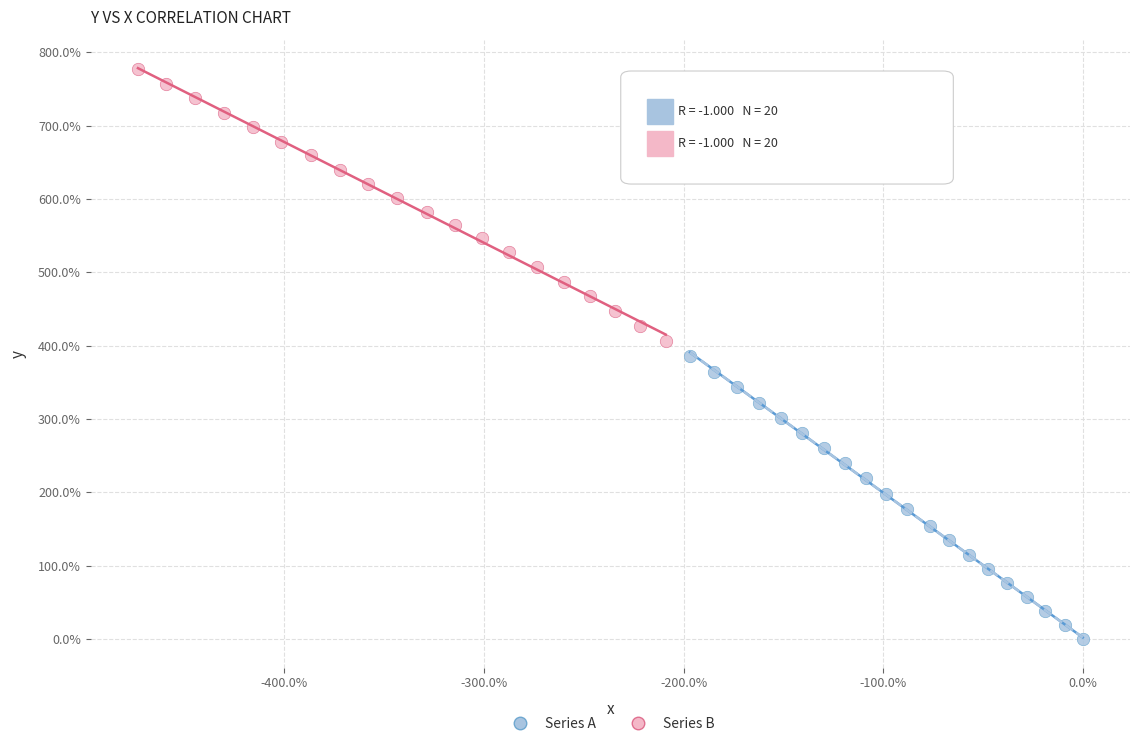

Which series reaches the maximum Y coordinate?

Series B